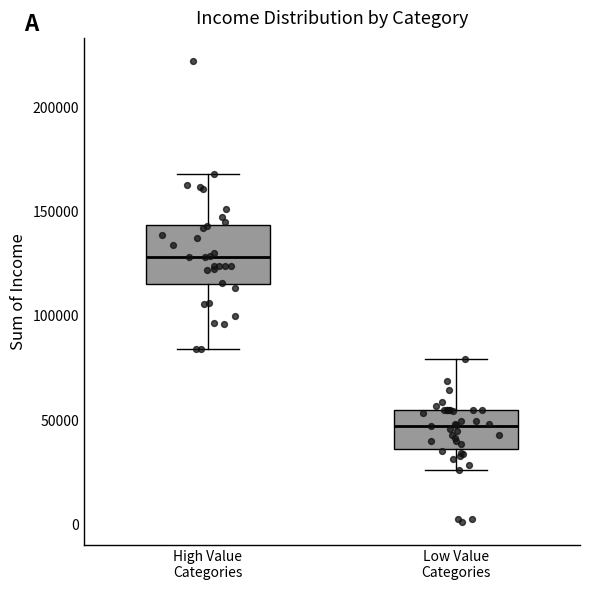

Which box is the tallest, from its lower edge to its upper edge?

High Value Categories